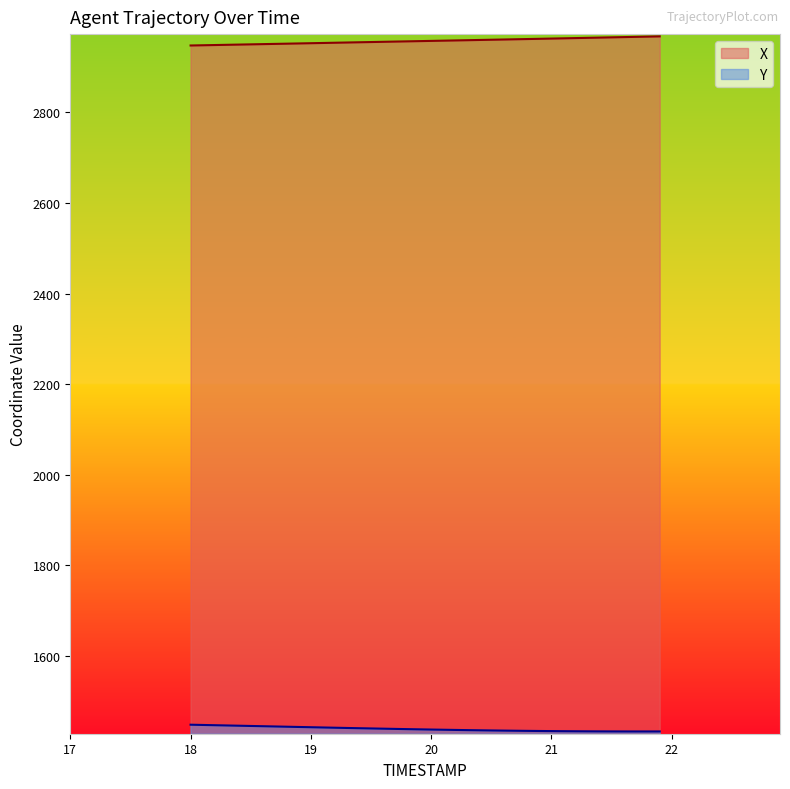

What is the difference between the maximum and minimum values in the X series?

20.1